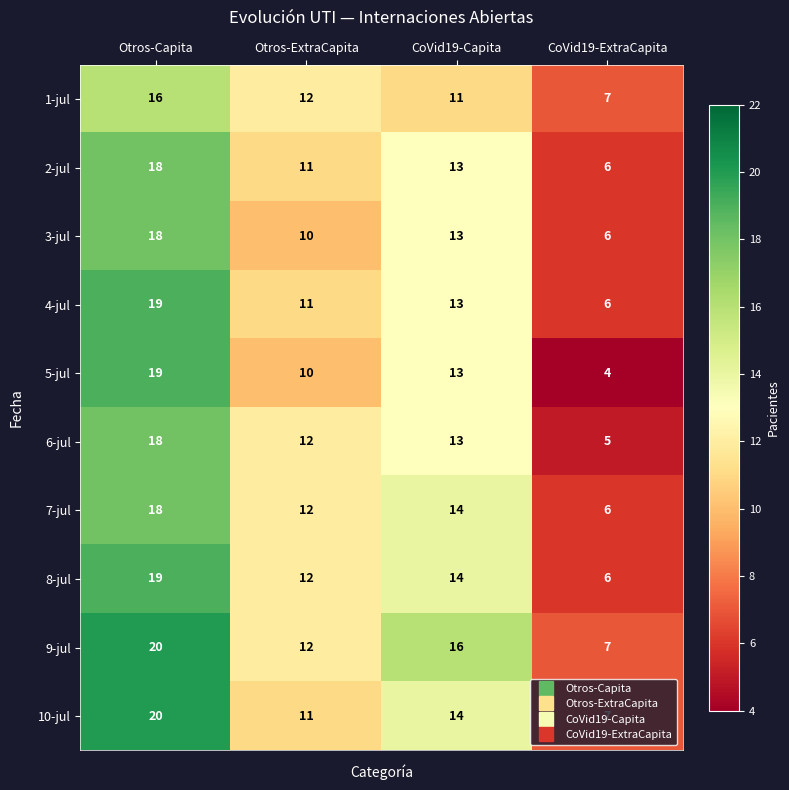

Which series has the largest total across all categories?

9-jul